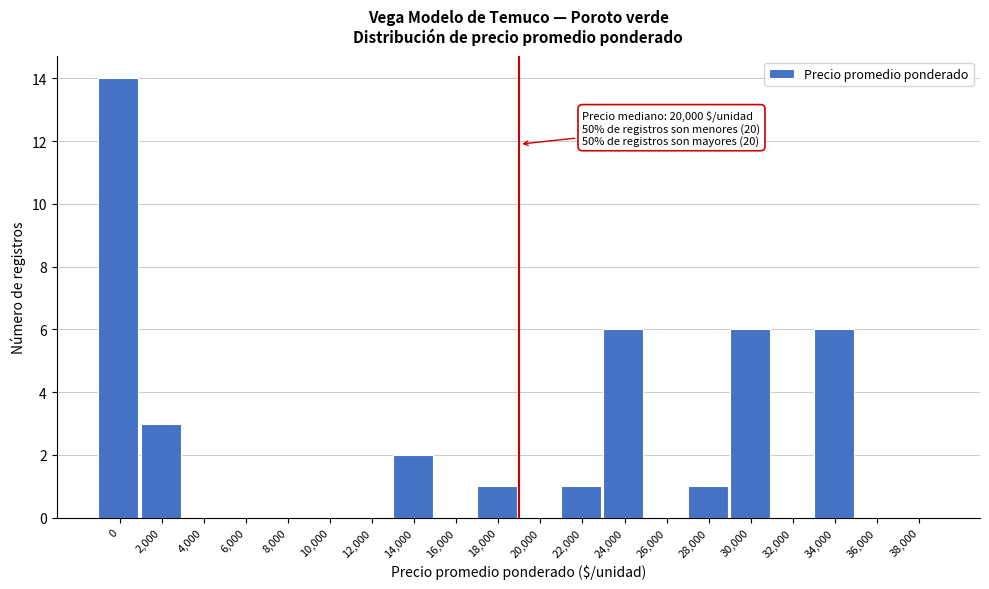

Reading left to right, extract all data points from this chart.

0=14	2,000=3	4,000=0	6,000=0	8,000=0	10,000=0	12,000=0	14,000=2	16,000=0	18,000=1	20,000=0	22,000=1	24,000=6	26,000=0	28,000=1	30,000=6	32,000=0	34,000=6	36,000=0	38,000=0